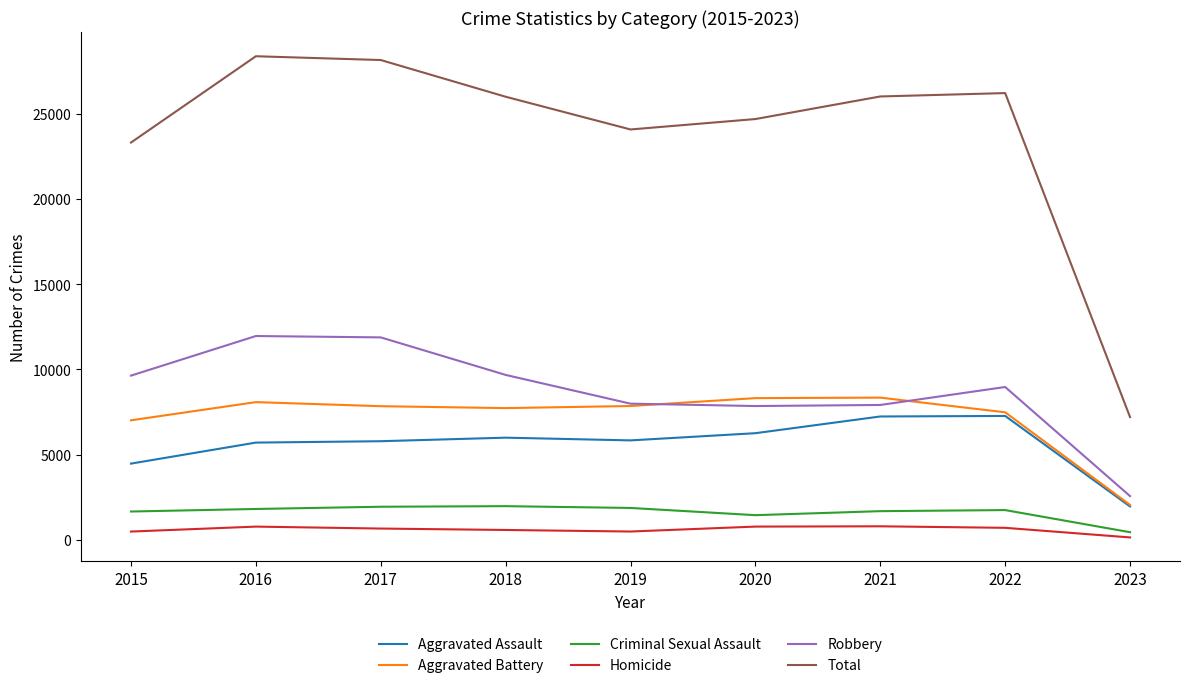

At which category does the chart reach its minimum across all series?

2023